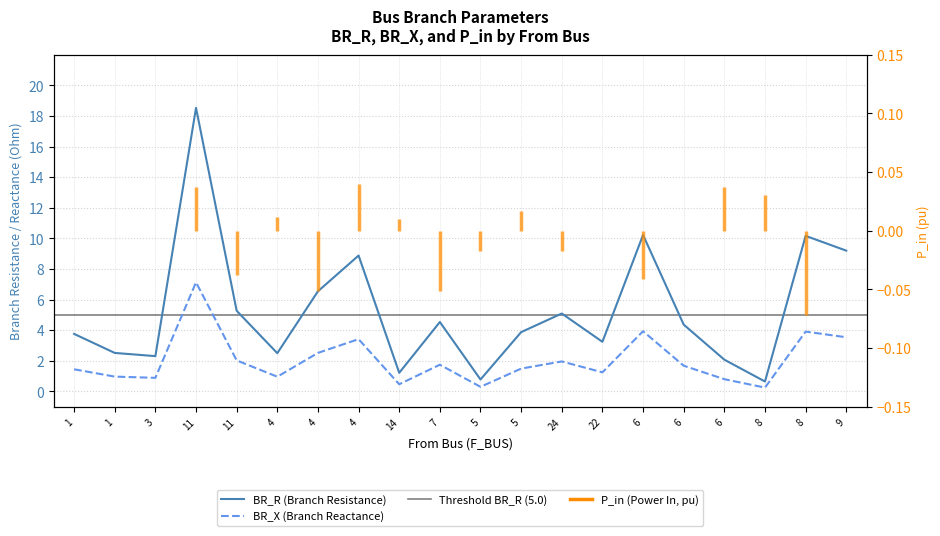

Reading left to right, extract all data points from this chart.

BR_R: 1=3.8	1=2.5	3=2.3	11=18.5	11=5.3	4=2.5	4=6.5	4=8.9	14=1.2	7=4.5	5=0.8	5=3.9	24=5.1	22=3.2	6=10.2	6=4.4	6=2.1	8=0.6	8=10.2	9=9.2
BR_X: 1=1.4	1=1.0	3=0.9	11=7.1	11=2.0	4=1.0	4=2.5	4=3.4	14=0.5	7=1.7	5=0.3	5=1.5	24=2.0	22=1.2	6=3.9	6=1.7	6=0.8	8=0.2	8=3.9	9=3.5